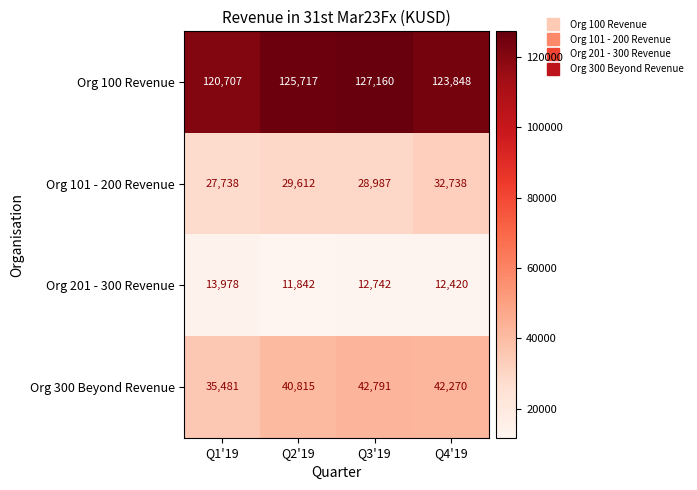

Reading left to right, list all the values displayed in this chart.

Org 100 Revenue: Q1'19=120707	Q2'19=125717	Q3'19=127160	Q4'19=123848
Org 101 - 200 Revenue: Q1'19=27738	Q2'19=29612	Q3'19=28987	Q4'19=32738
Org 201 - 300 Revenue: Q1'19=13978	Q2'19=11842	Q3'19=12742	Q4'19=12420
Org 300 Beyond Revenue: Q1'19=35481	Q2'19=40815	Q3'19=42791	Q4'19=42270